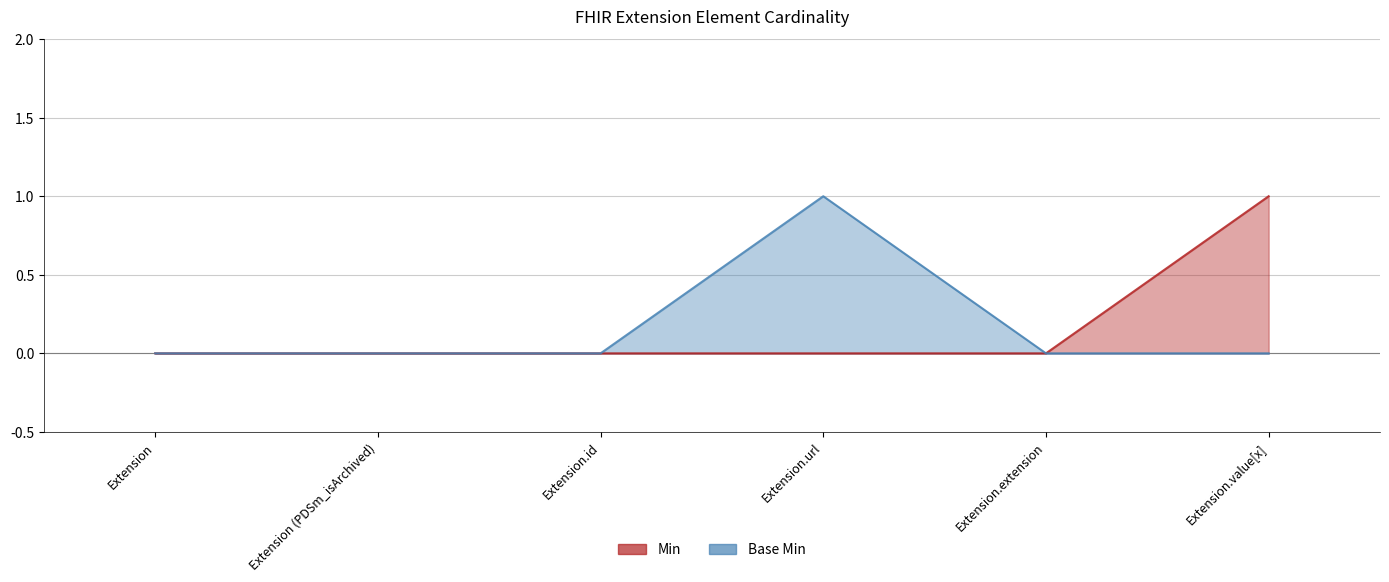

How many values in Min are above zero?

1